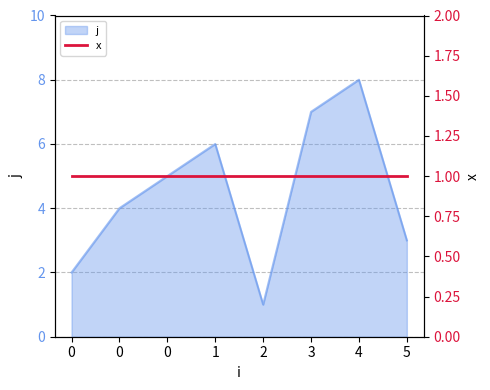

Reading left to right, transcribe all the data shown in this chart.

0=2	0=4	0=5	1=6	2=1	3=7	4=8	5=3